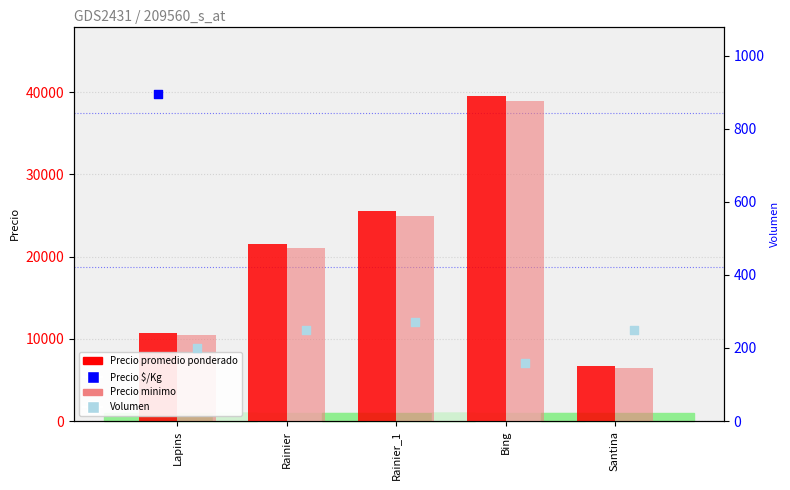

What are all the series names shown in the legend?

Precio promedio ponderado, Precio minimo, Precio $/Kg, Volumen